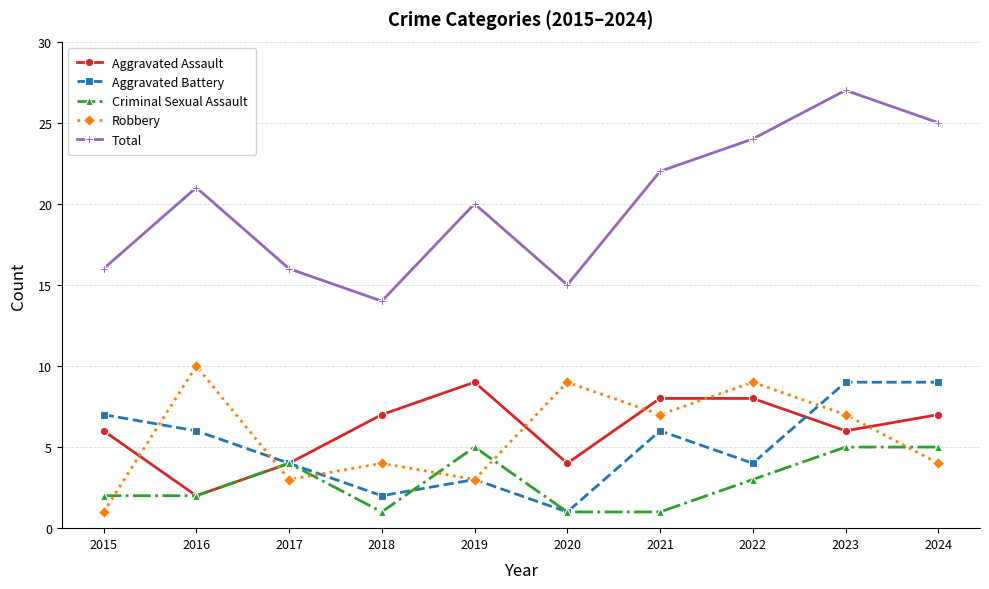

Which series has the largest range (max minus min)?

Total